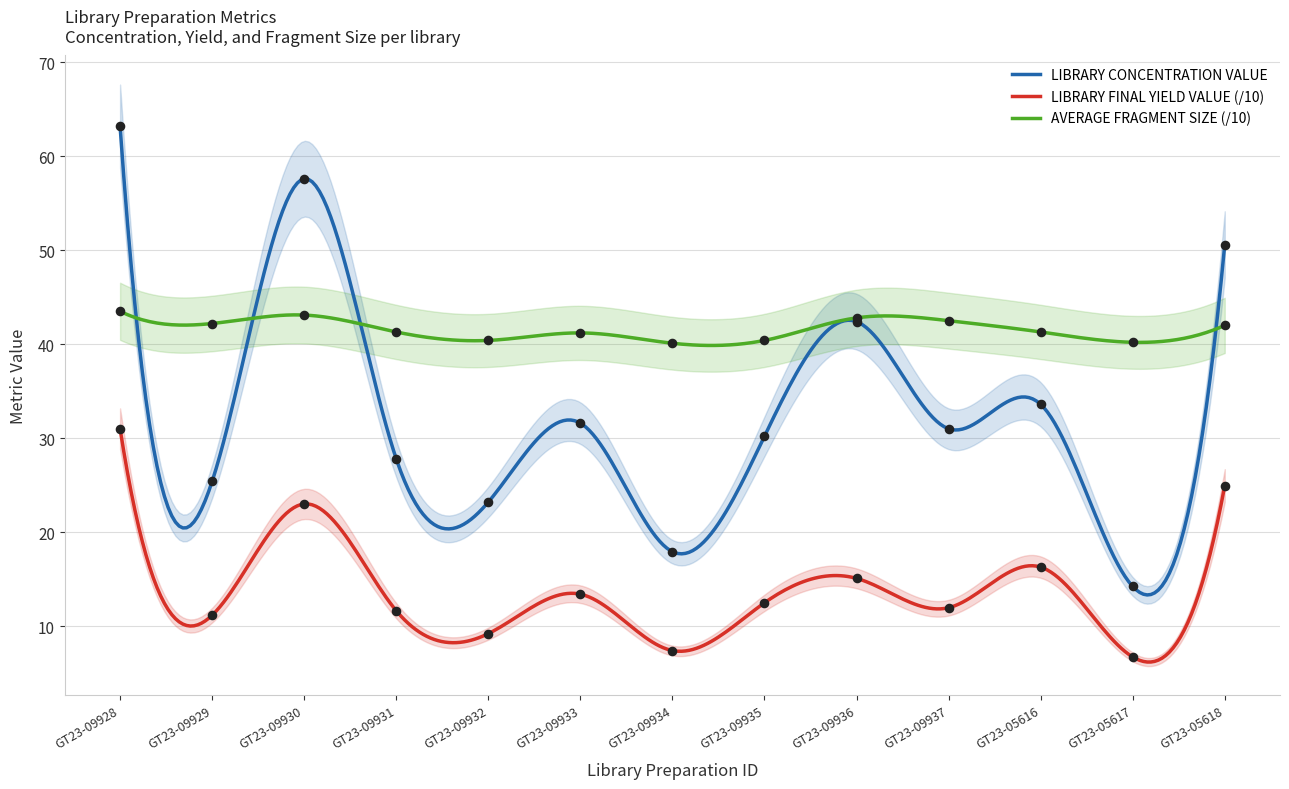

Which series has the largest Y range (max minus min)?

LIBRARY CONCENTRATION VALUE